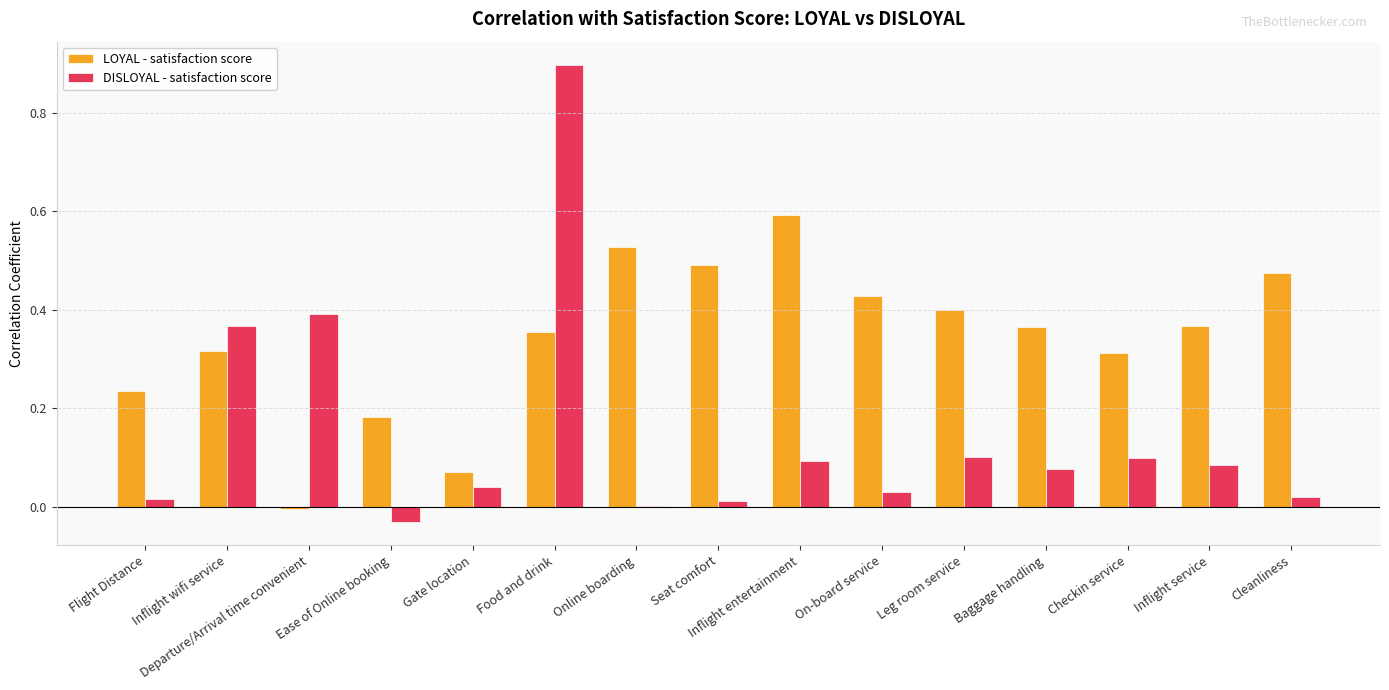

Which label corresponds to the largest value in the chart?

Food and drink